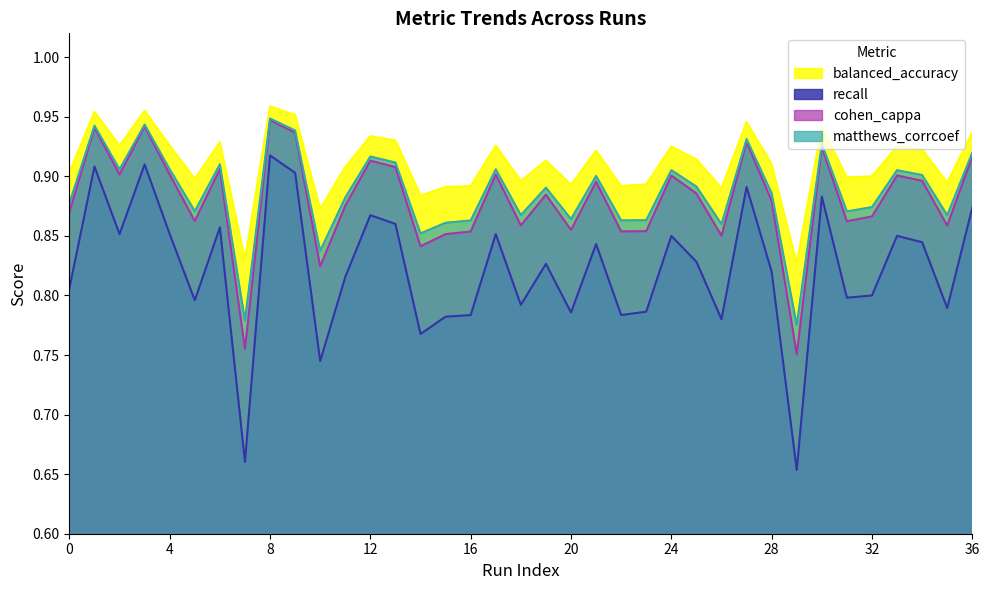

Which series has the largest total across all categories?

balanced_accuracy